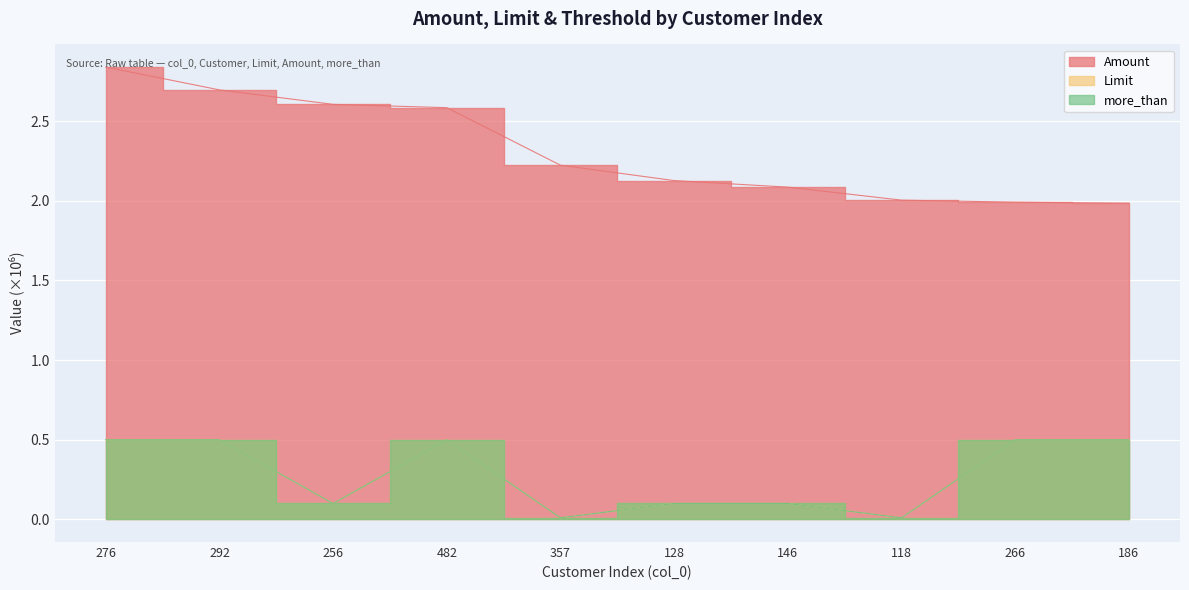

What is the spread (max minus min) of values at 256?

2.5